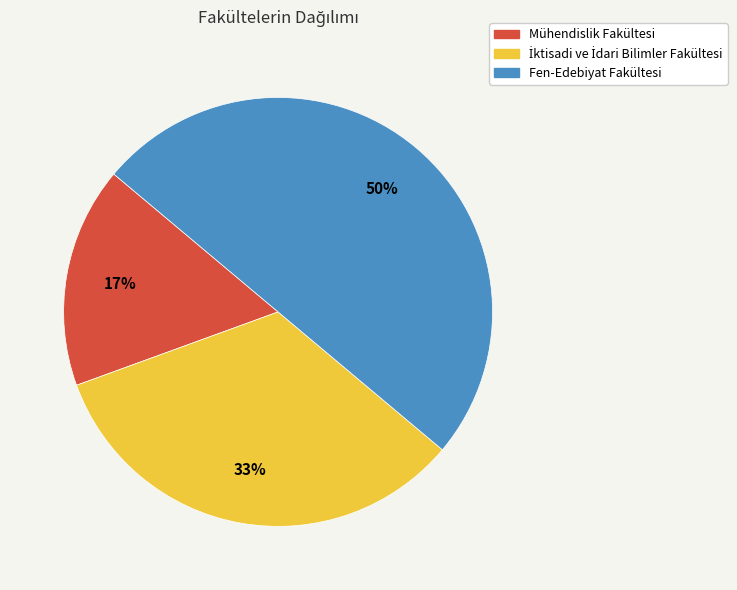

Do Mühendislik Fakültesi and Fen-Edebiyat Fakültesi together represent more than half of the pie?

Yes